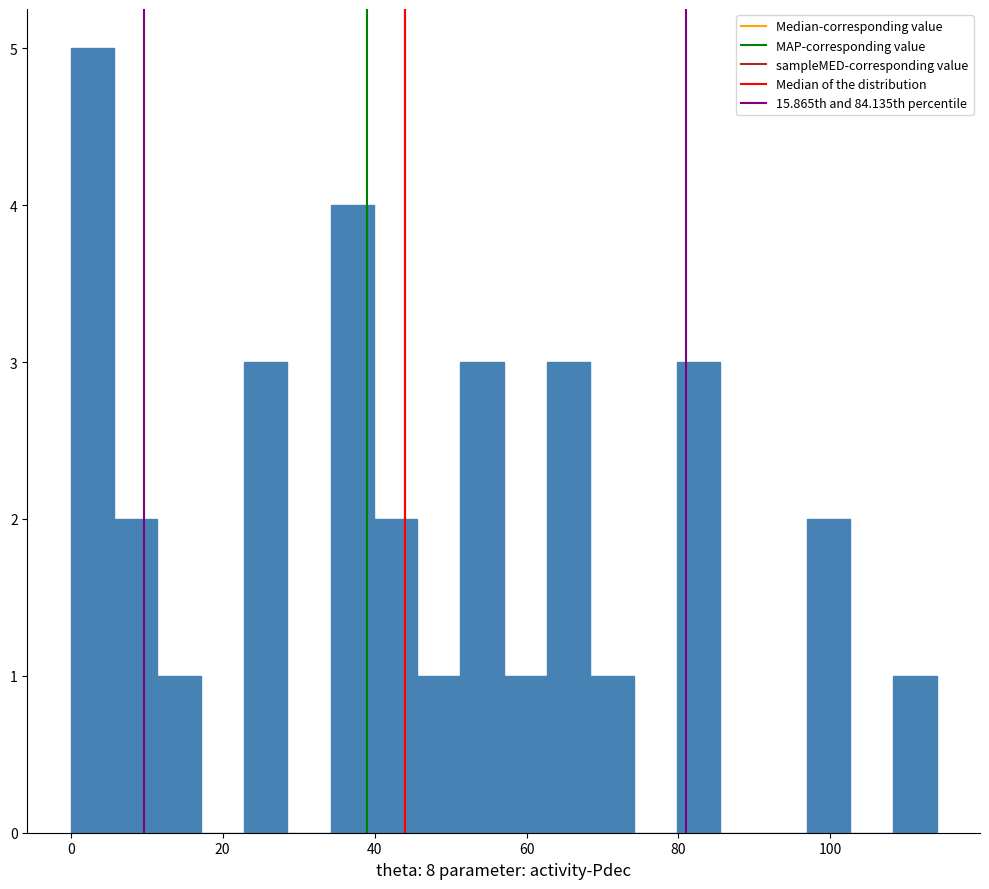

Read against the x-axis, roughly where is the centre of the tallest bar?

2